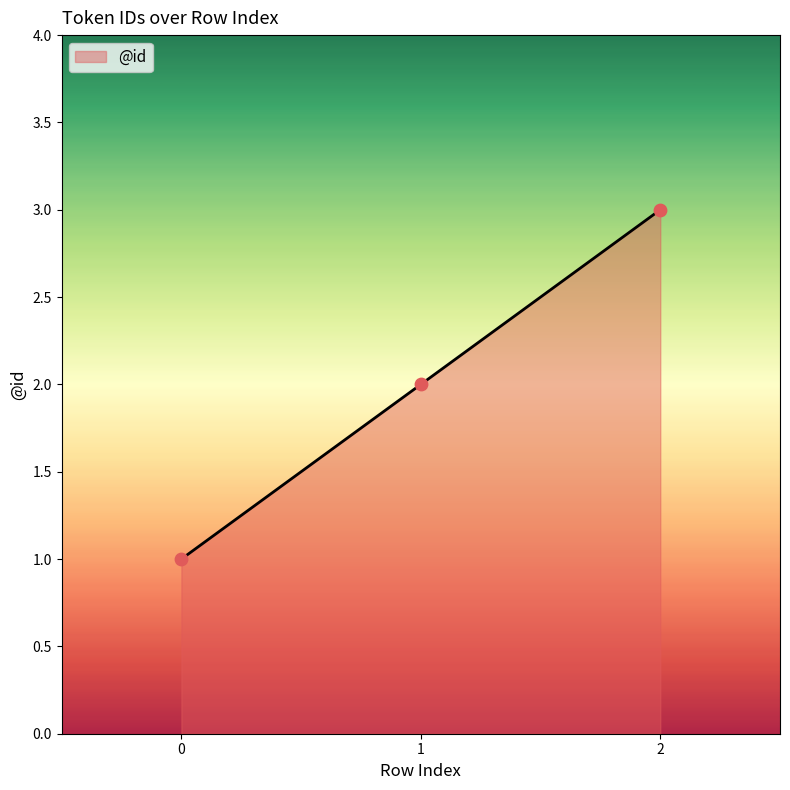

Approximately how many times larger is the value at 2 compared to 0?

3.0